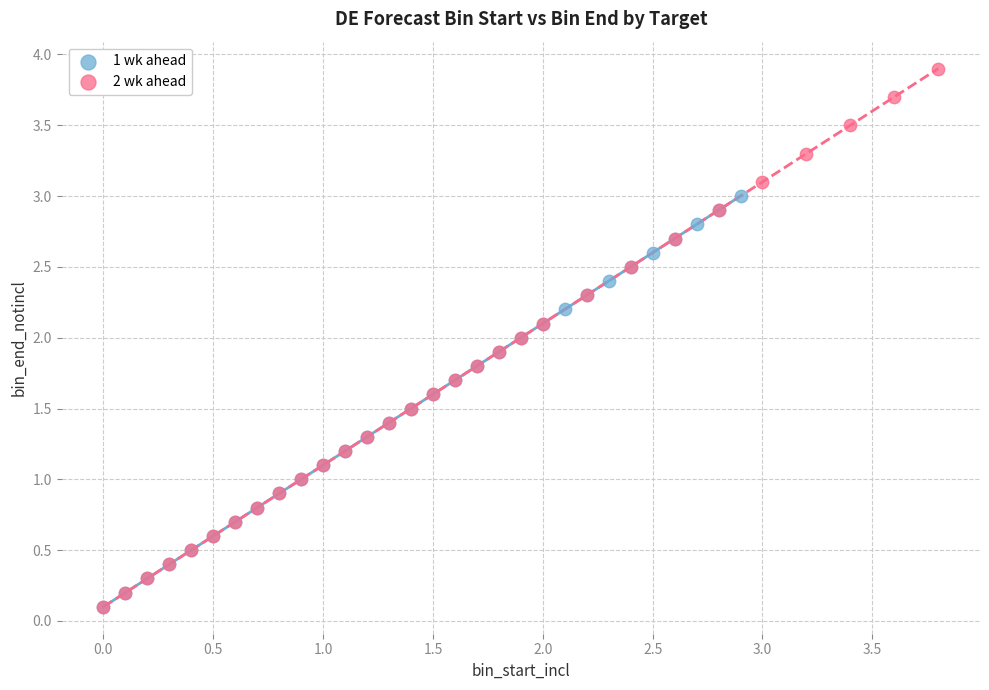

Which series reaches the maximum Y coordinate?

2 wk ahead